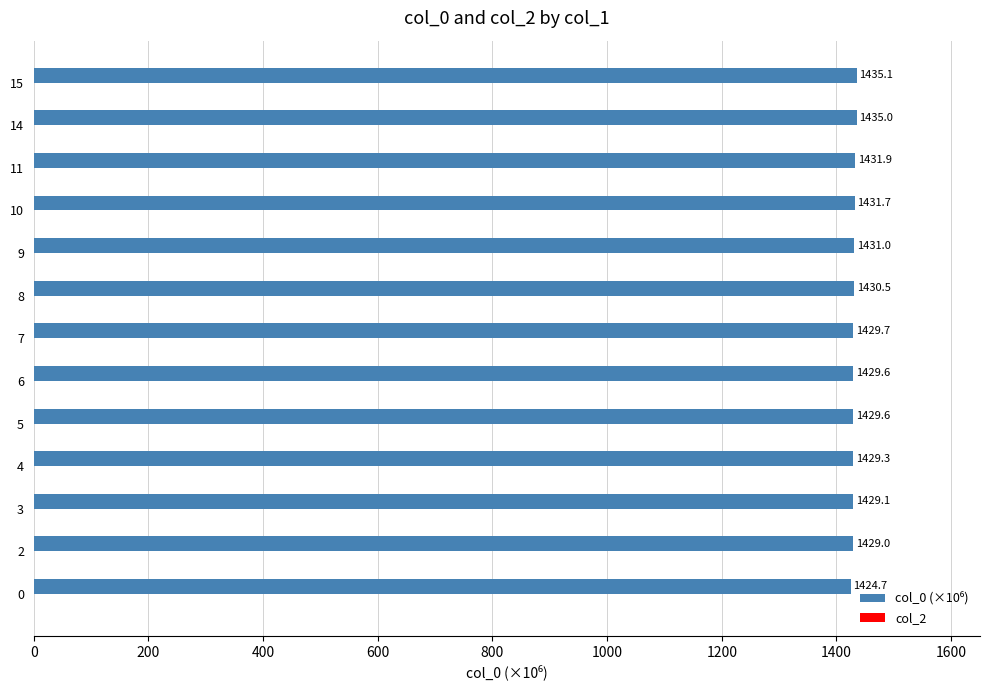

What is the difference between the second highest and second lowest values?

6.0